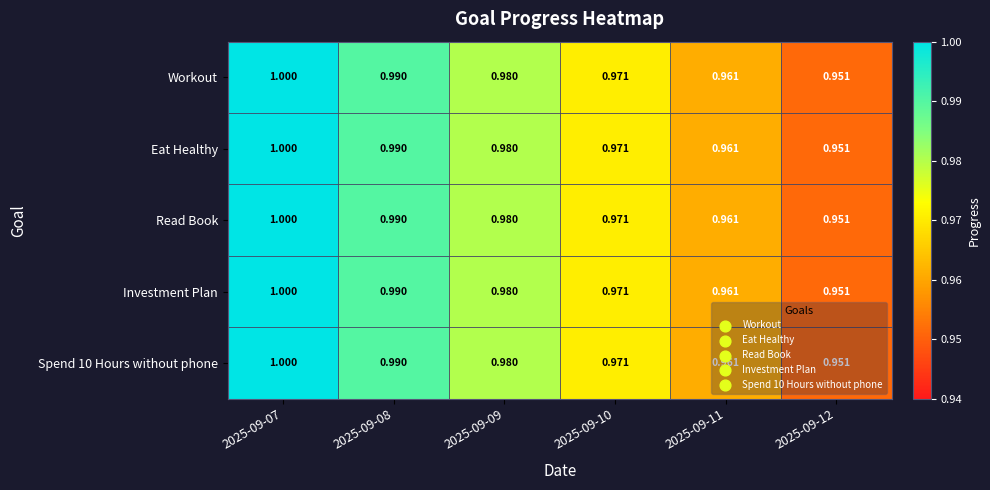

At how many categories does at least one series exceed 0?

6